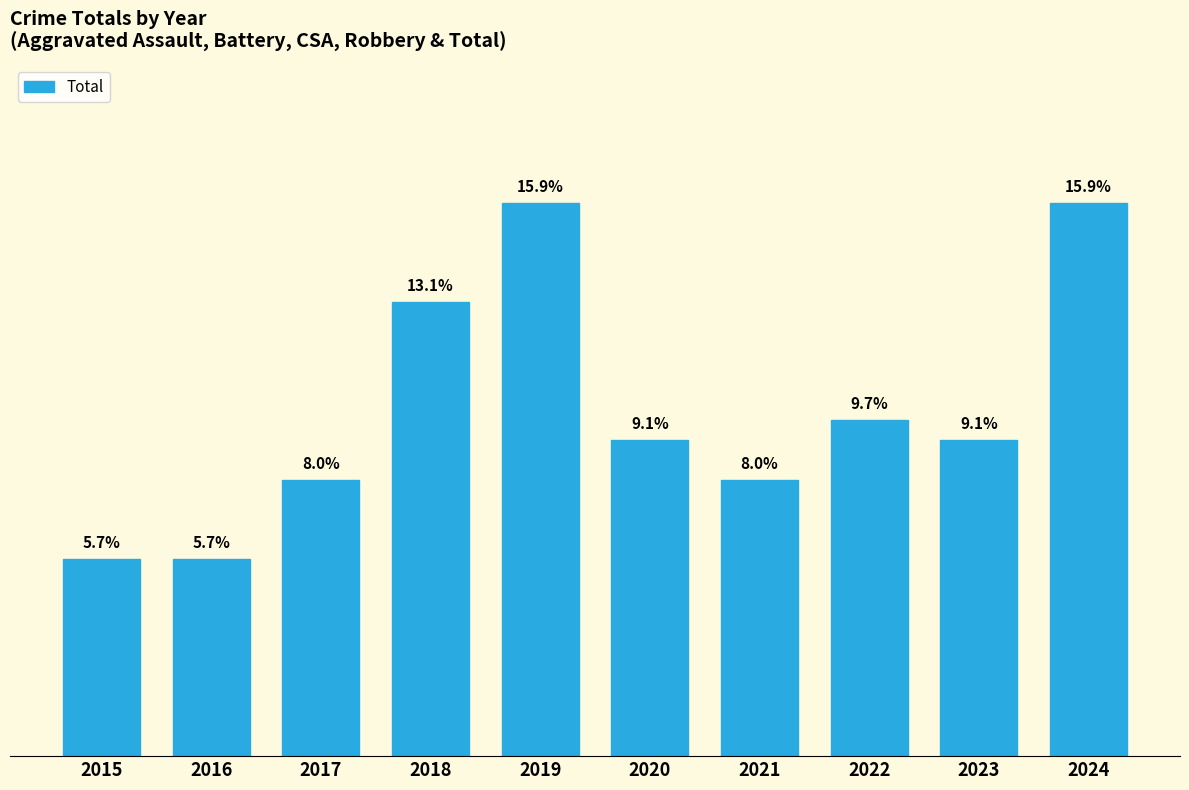

Count the values in the range 14 to 23.

6